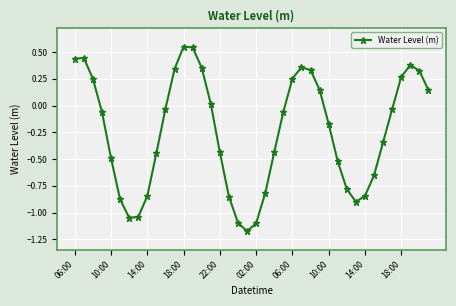

What is the difference between the second highest and second lowest values?

1.6